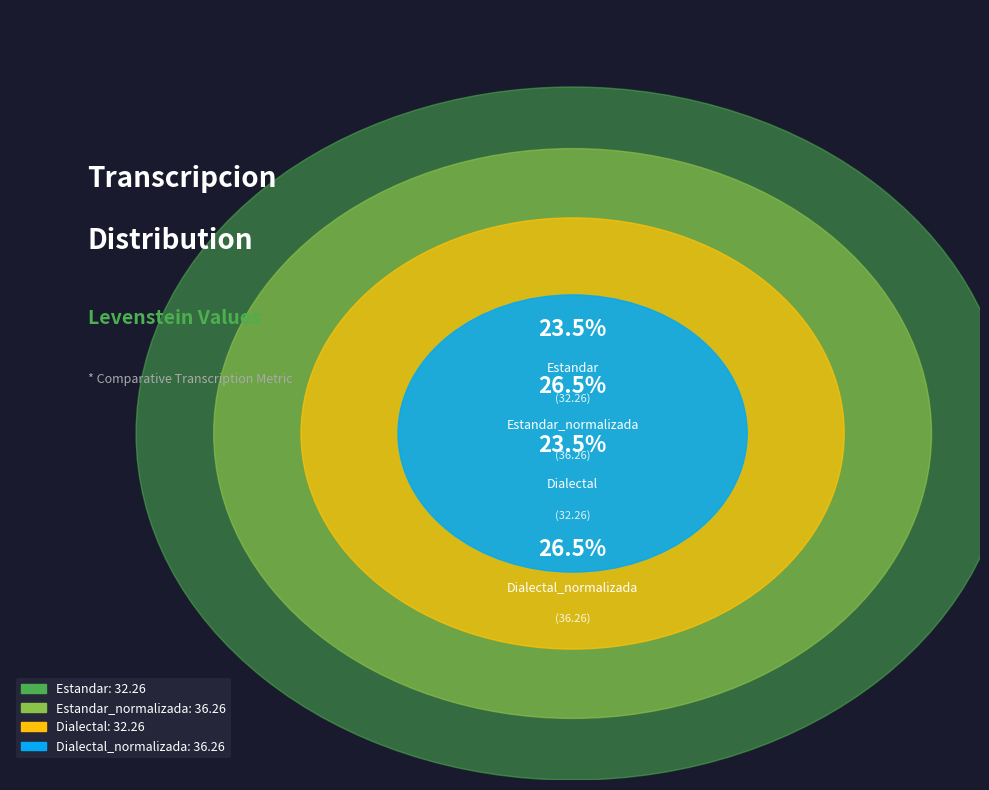

What percentage is NOT represented by Estandar_normalizada?

73.5%